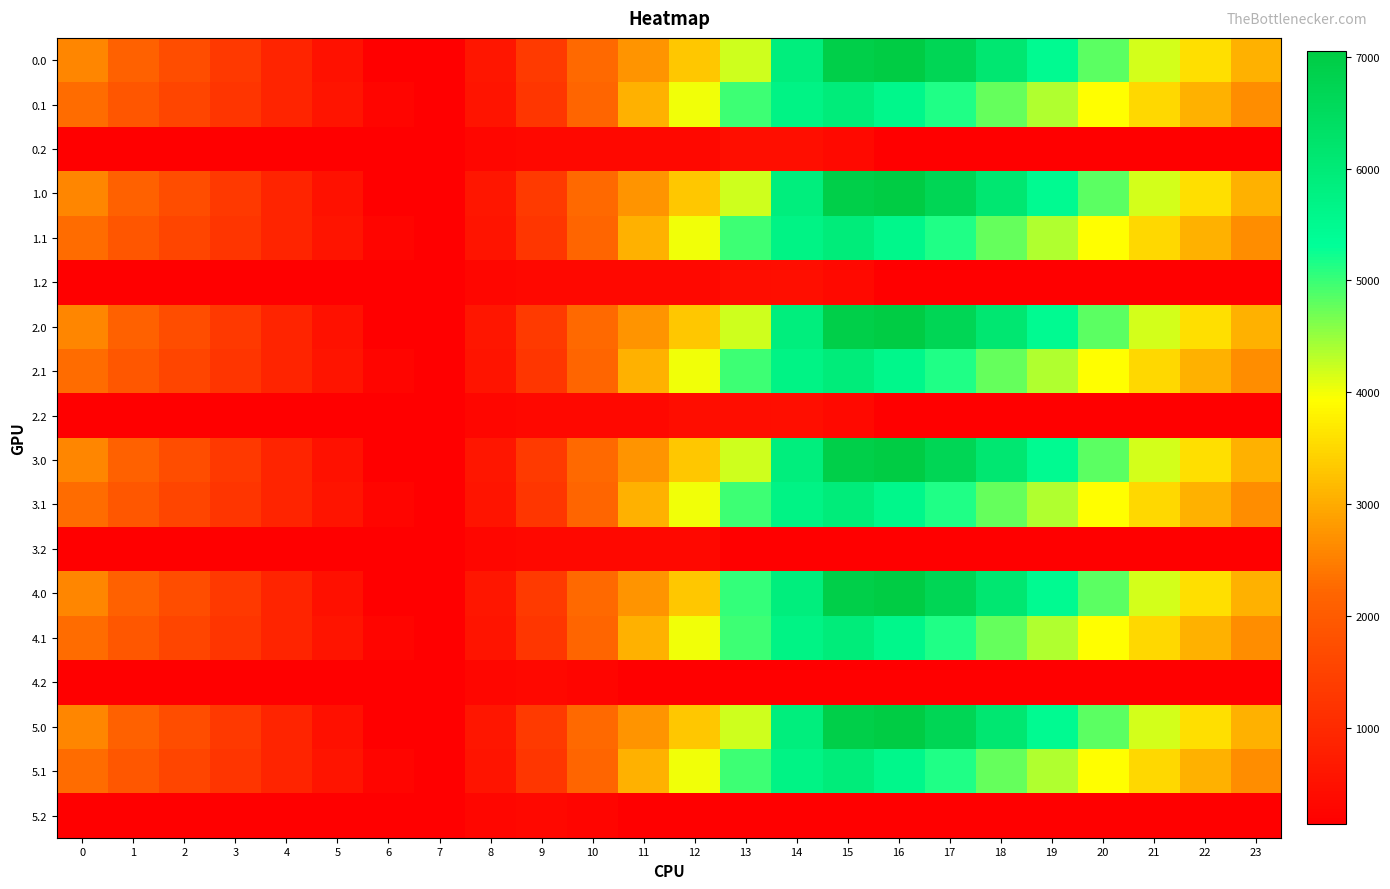

Between 16 and 7, which is larger?

16